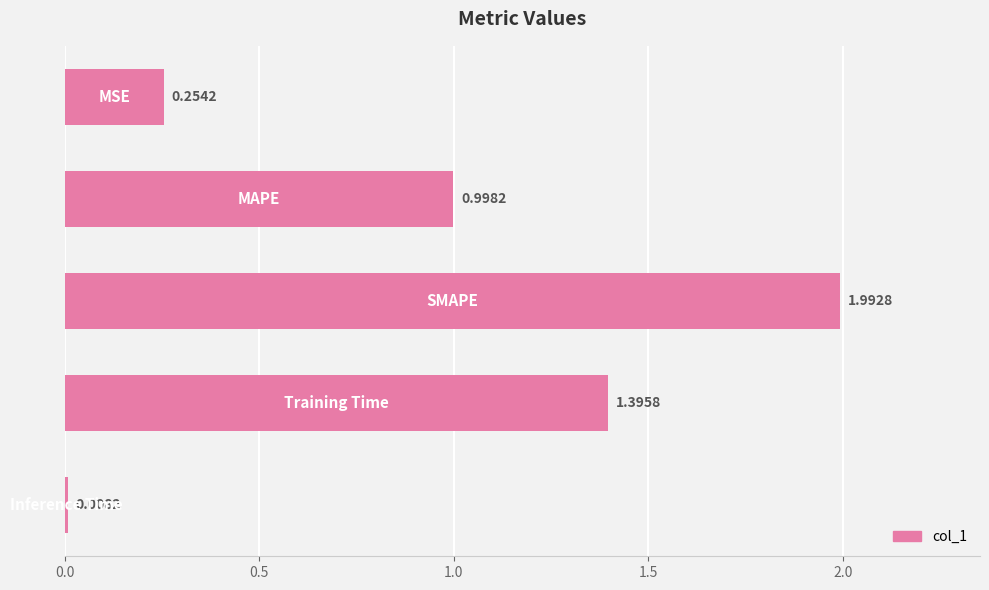

What is the average value?

0.9